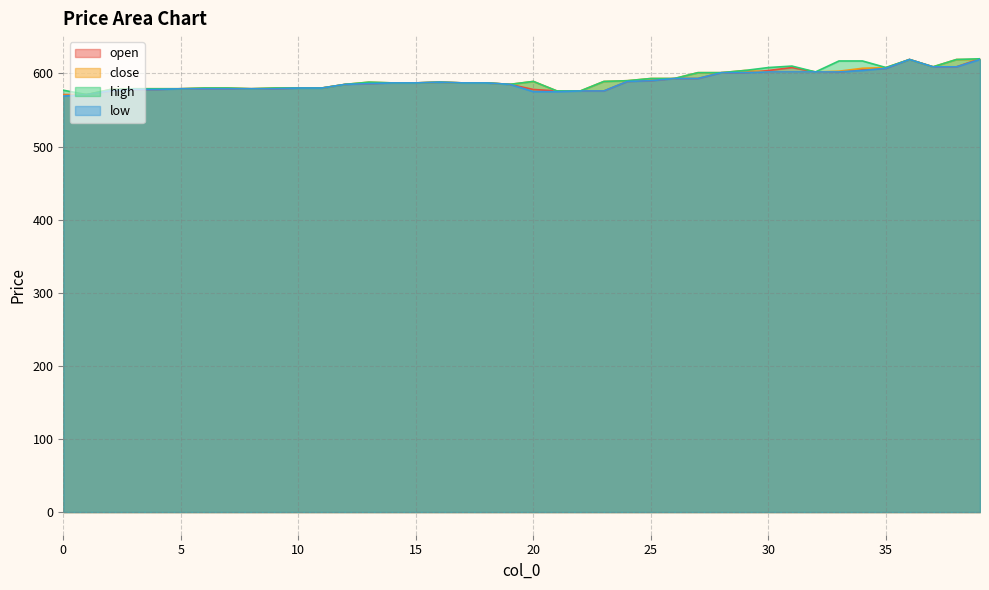

True or false: close has more than 2 interior local peaks.

True